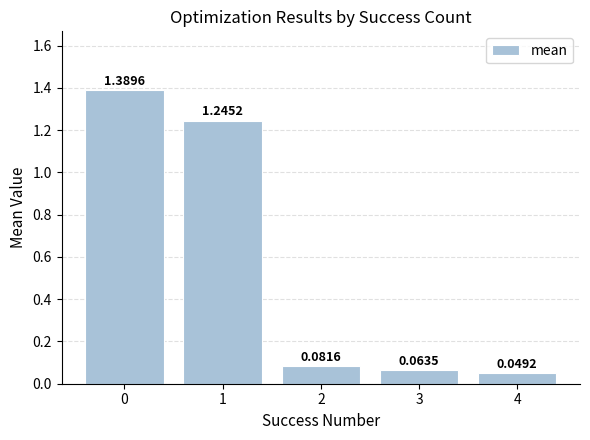

What is the sum of the values at 1 and 0?

2.6